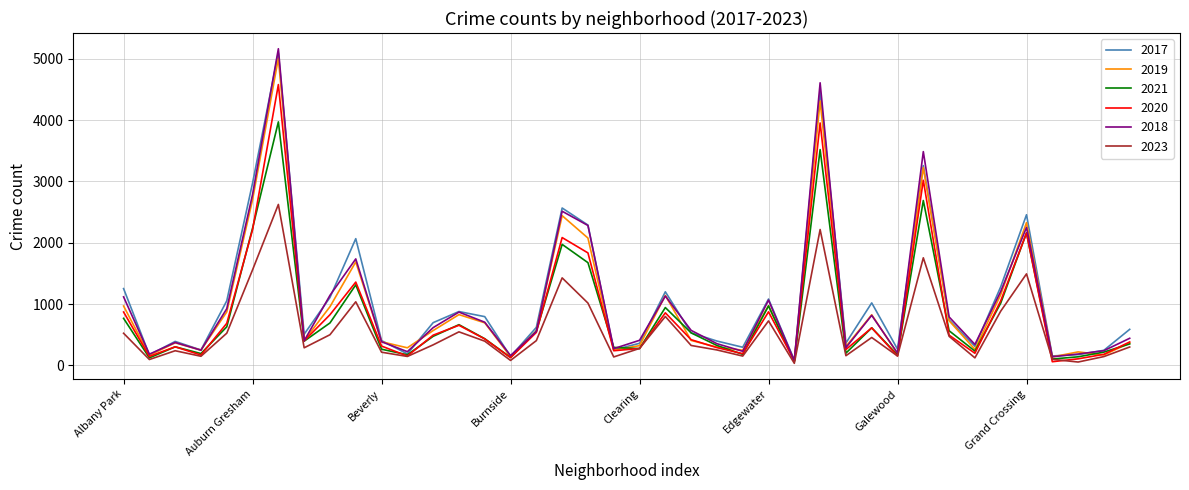

What is the greatest value displayed?

5162